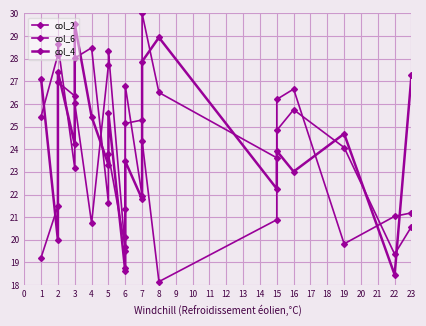

What is the sum of the col_2 values at 7 and 4?

53.8